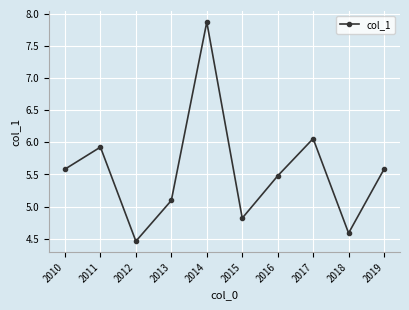

What is the change in value from 2011 to 2019?

-0.3